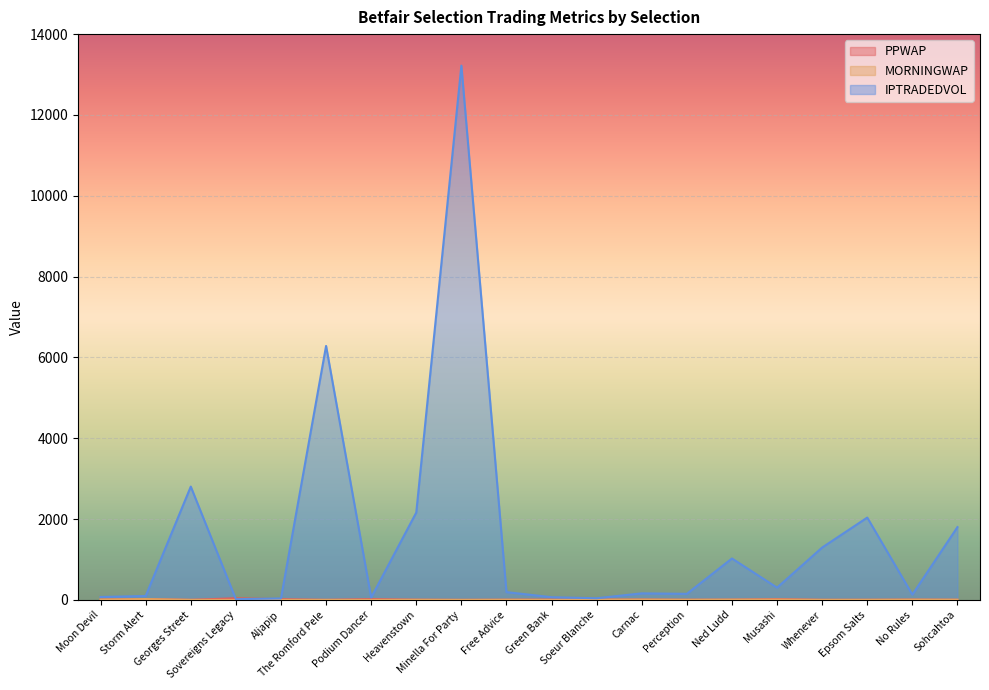

True or false: MORNINGWAP has a value of 7.3 at Ned Ludd.

True